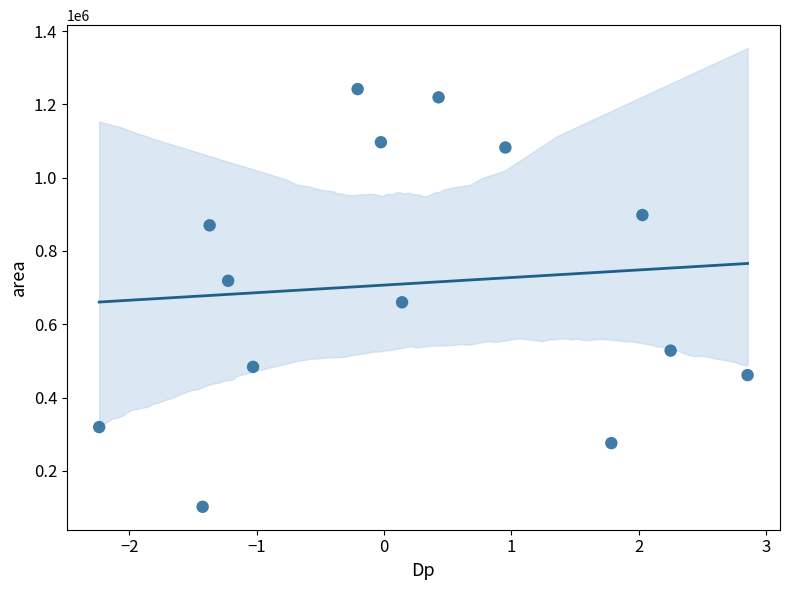

What is the range of Y values (max minus min)?

1140000